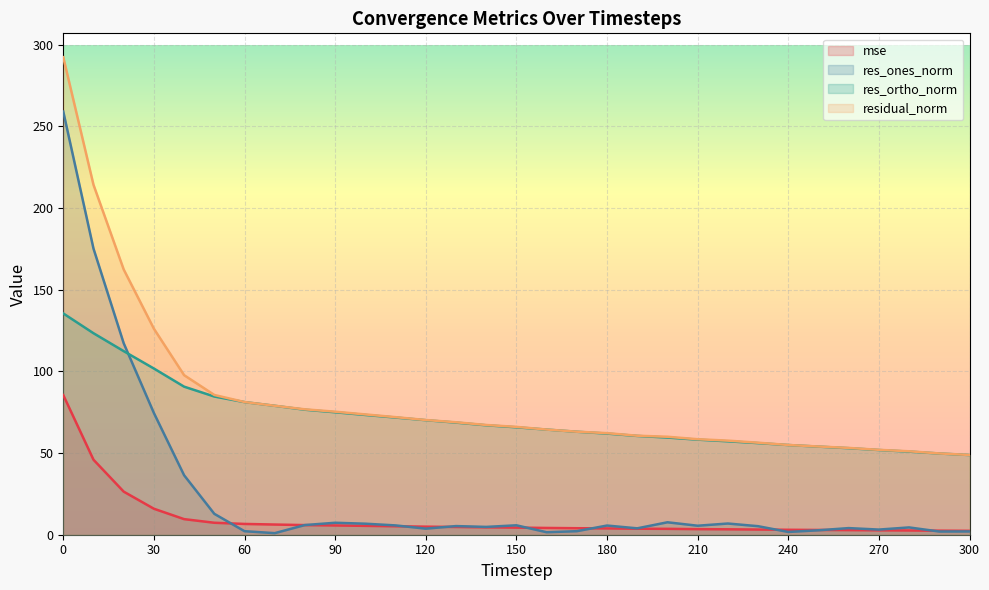

What is the difference between the highest and lowest values at 280?

48.5